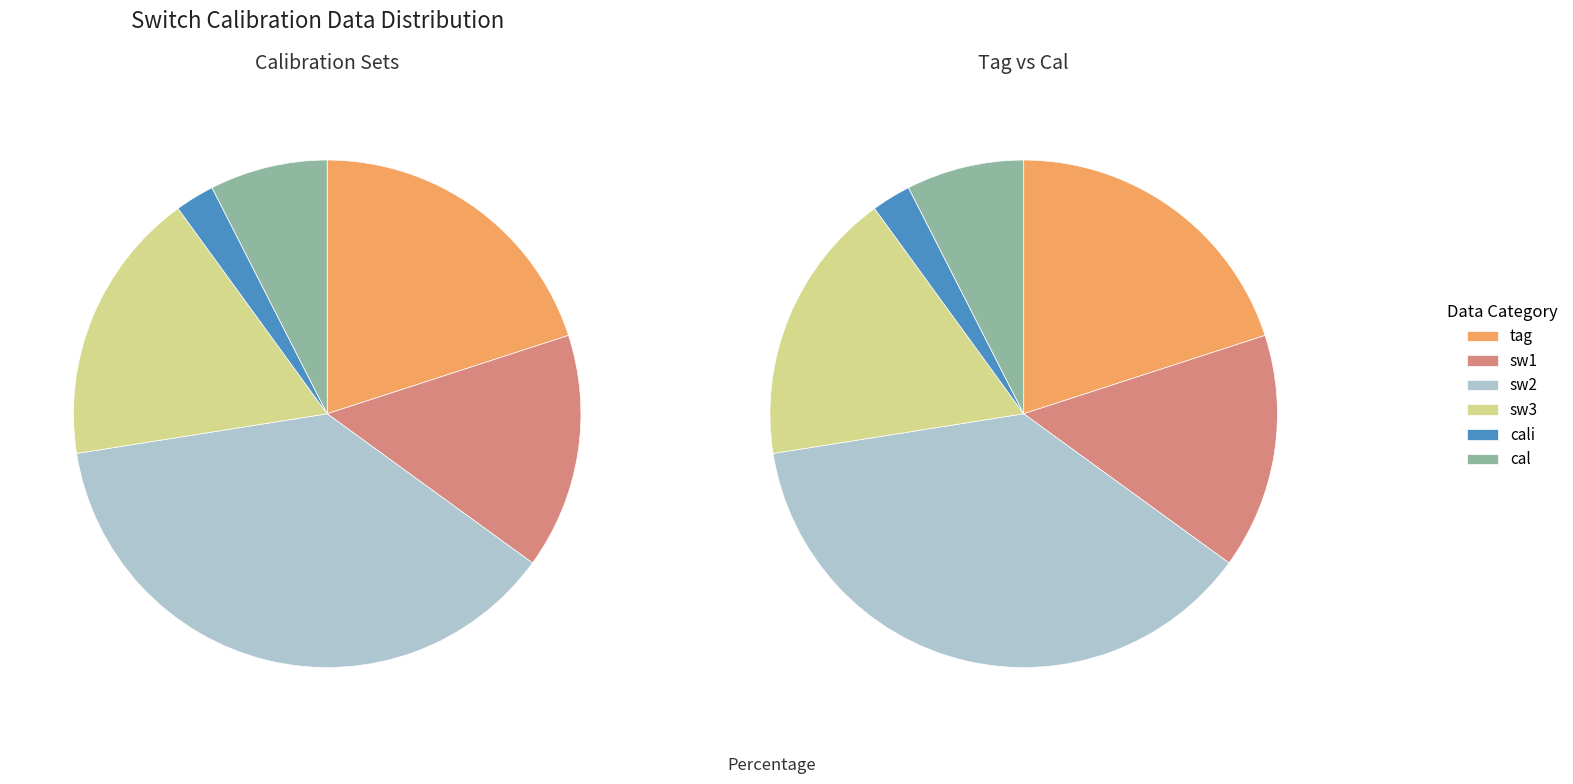

To the nearest percent, what is the combined percentage of cal and sw2?

45%